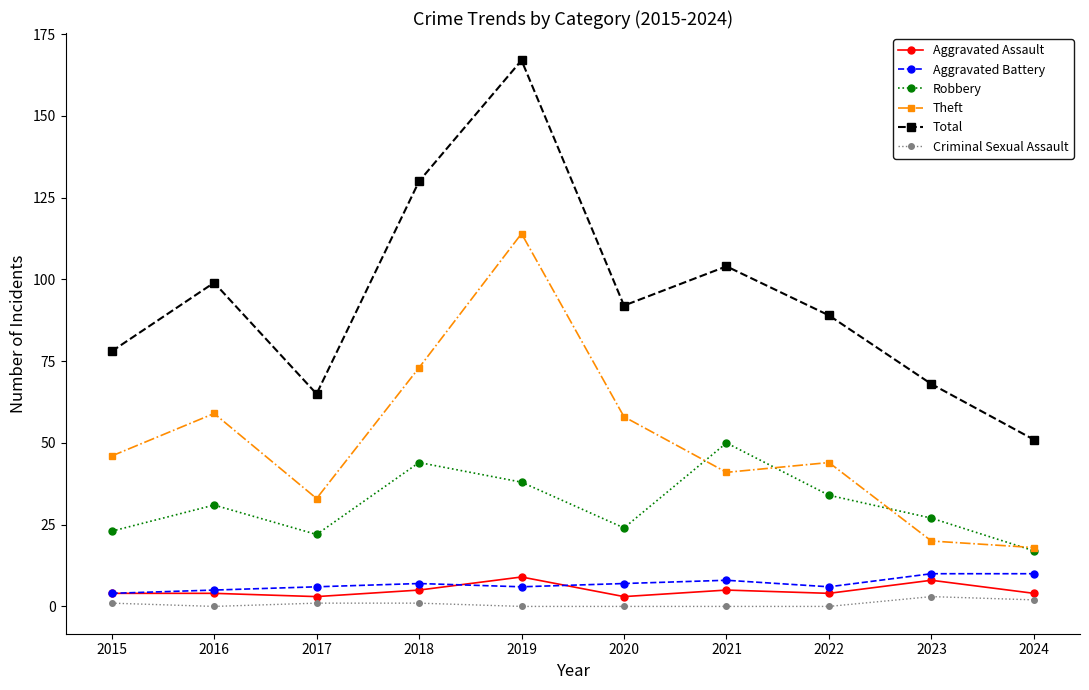

True or false: Total and Robbery intersect in this chart.

False